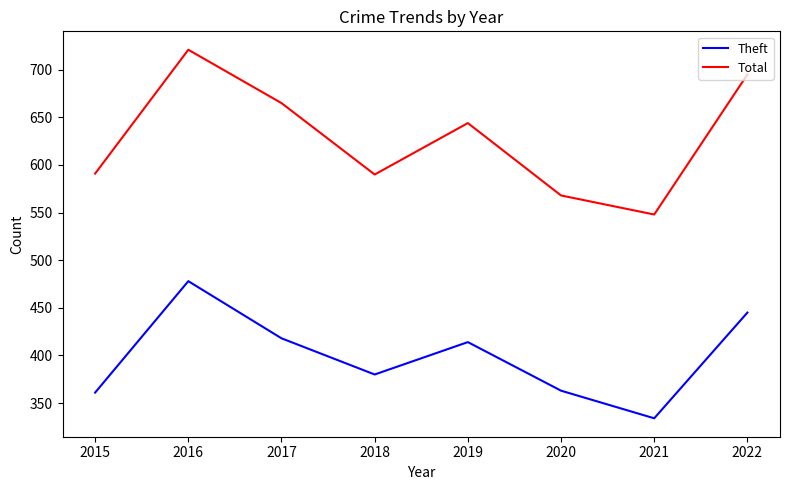

True or false: Total has a value of 591 at 2015.

True